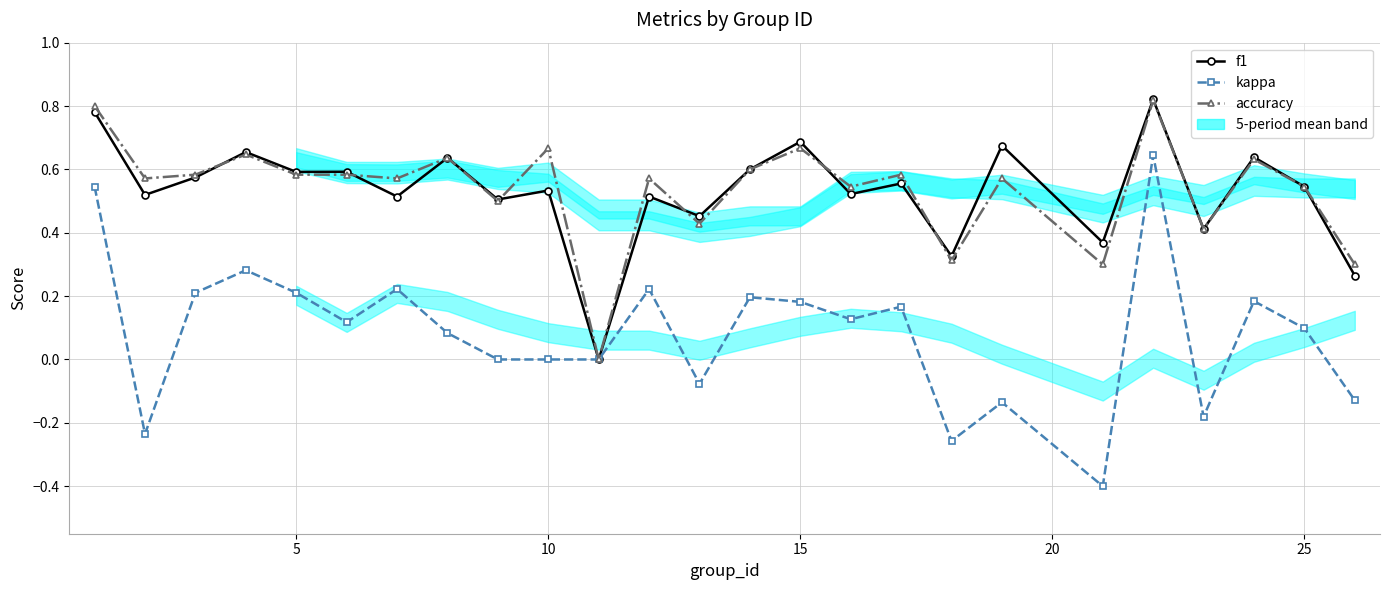

What is the total value across all series at 15?

1.6